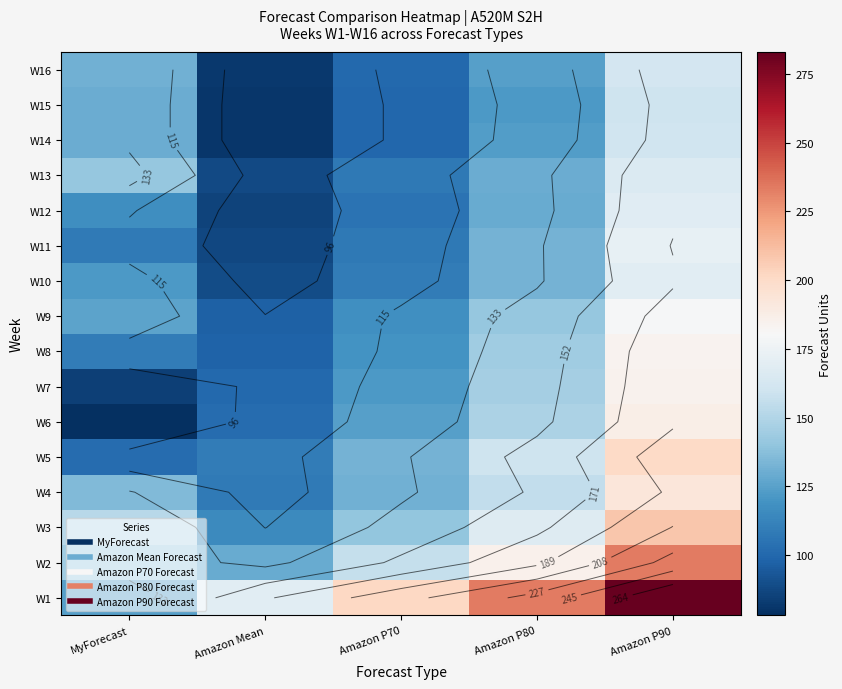

Rank the series by their maximum value, from lowest to highest.

W15, W14, W16, W13, W12, W10, W11, W9, W8, W7, W6, W4, W5, W3, W2, W1